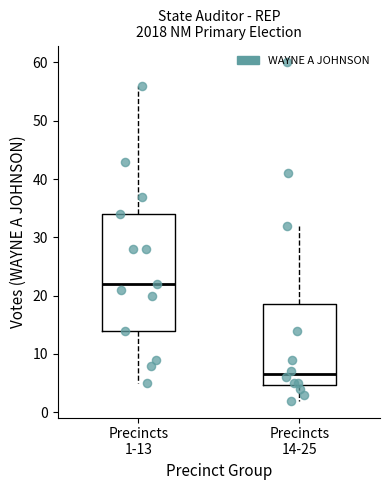

Reading left to right, transcribe this box plot: for each box, give where its median line is, the range the box spans, and where its two whiskers end, as read against the y-axis. The values are not printed on the chart, so give them approximately, as read against the axis.

Precincts 1-13: median 22, box 14 to 34, whiskers 5 to 56
Precincts 14-25: median 7, box 5 to 19, whiskers 2 to 32